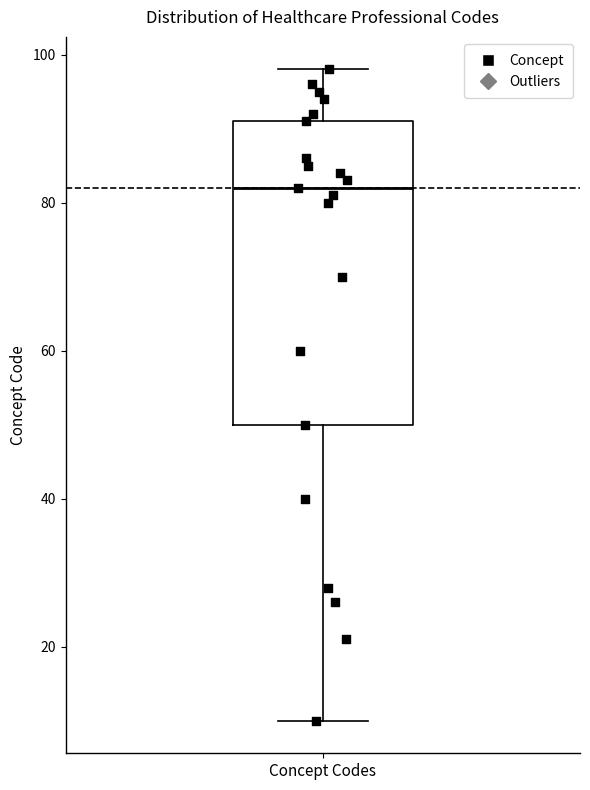

Where does the lower whisker of the box for Concept Codes end on the y-axis? The values are not printed on the chart, so give them approximately, as read against the axis.

10